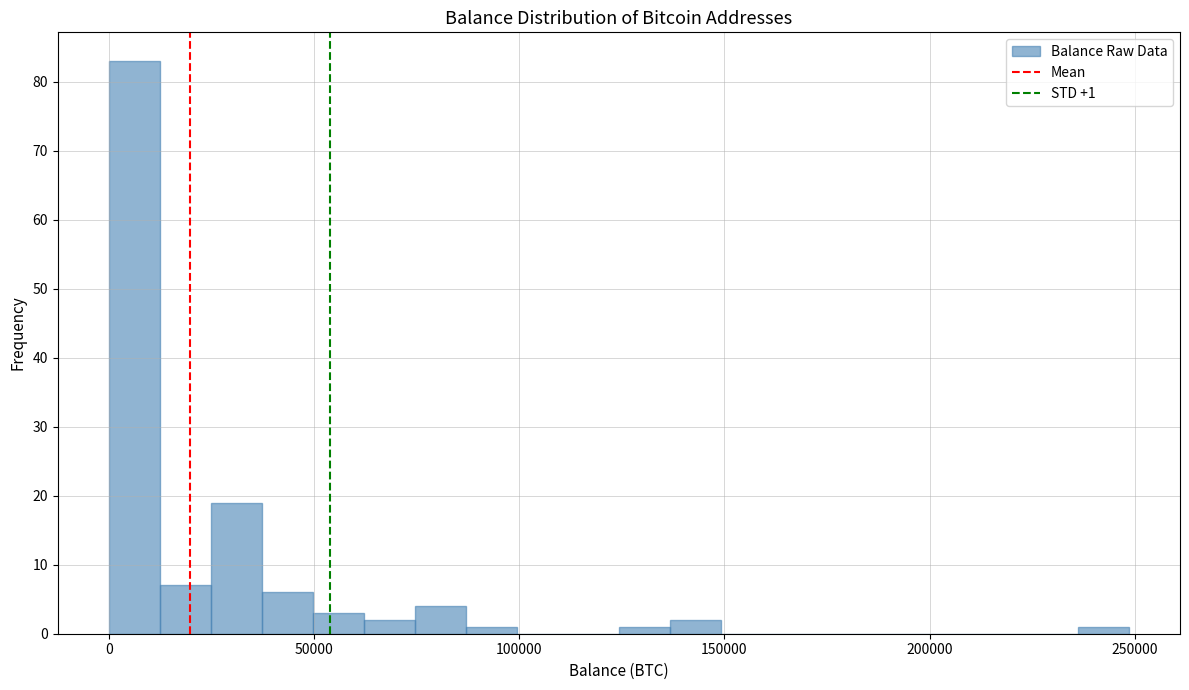

Read against the x-axis, roughly where is the centre of the tallest bar?

5000